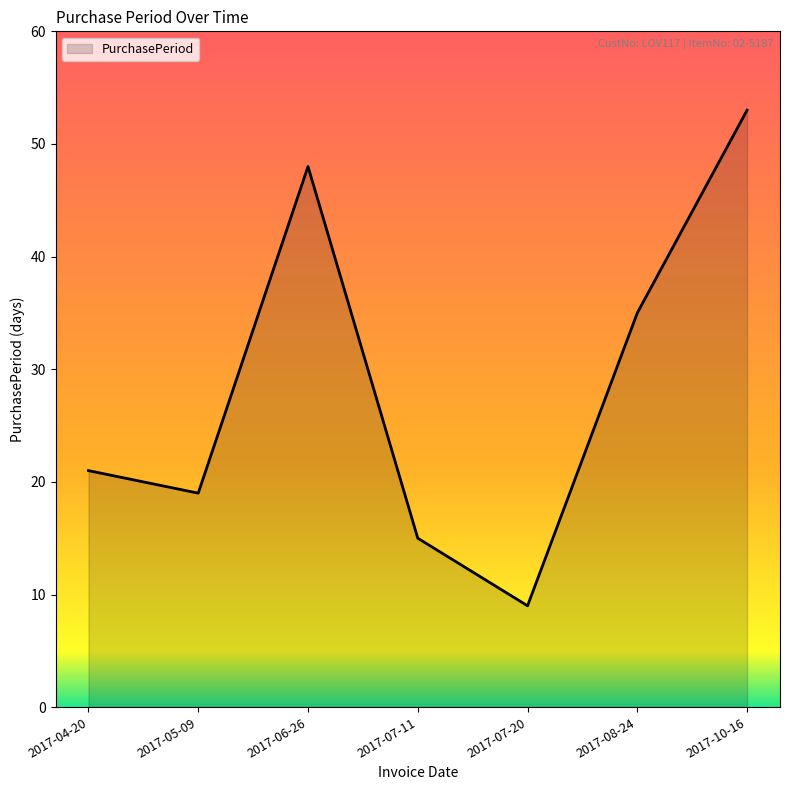

How many lines are shown in the chart?

1